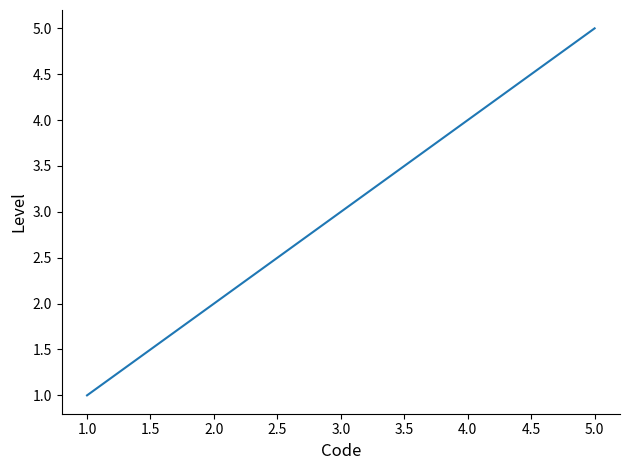

Reading left to right, list all the values displayed in this chart.

1	2	3	4	5